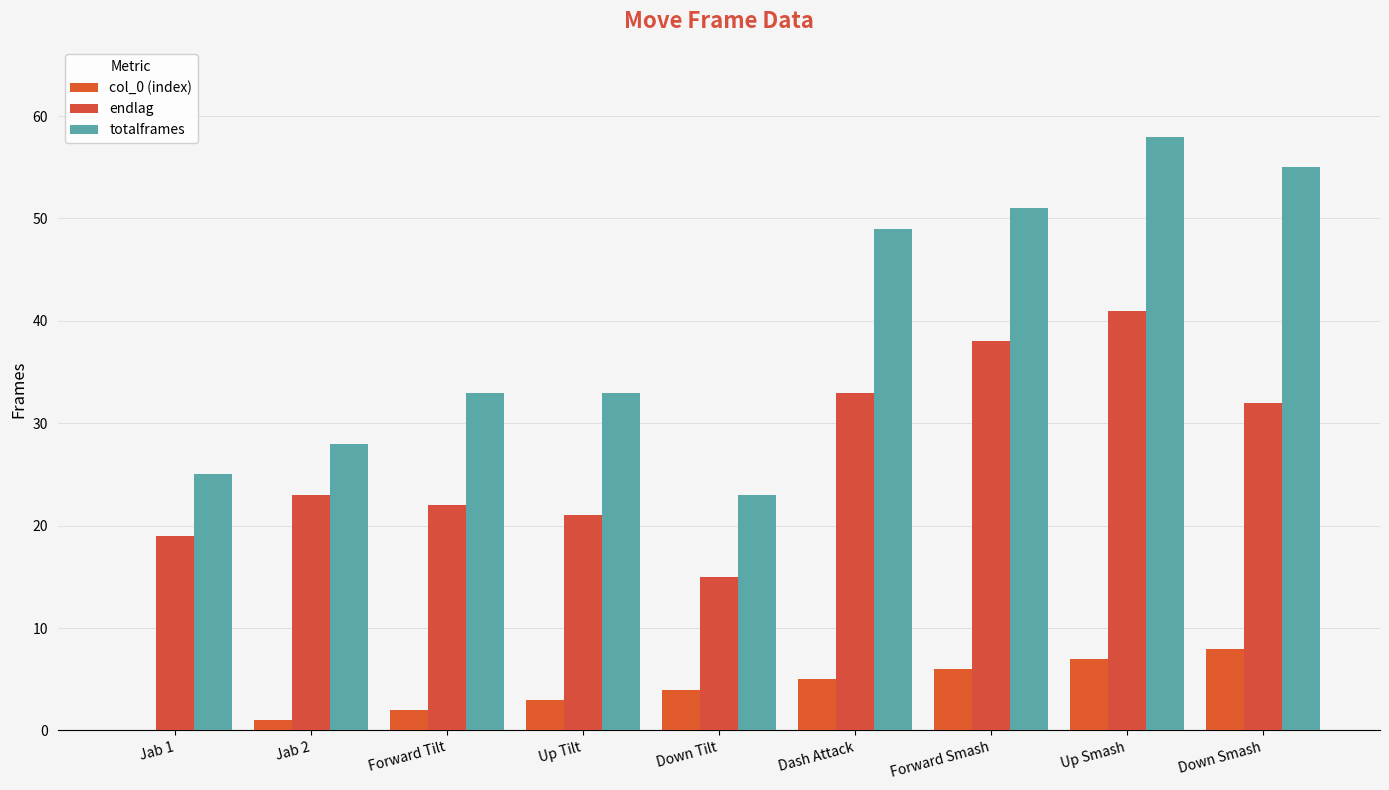

How many groups of bars are there?

9